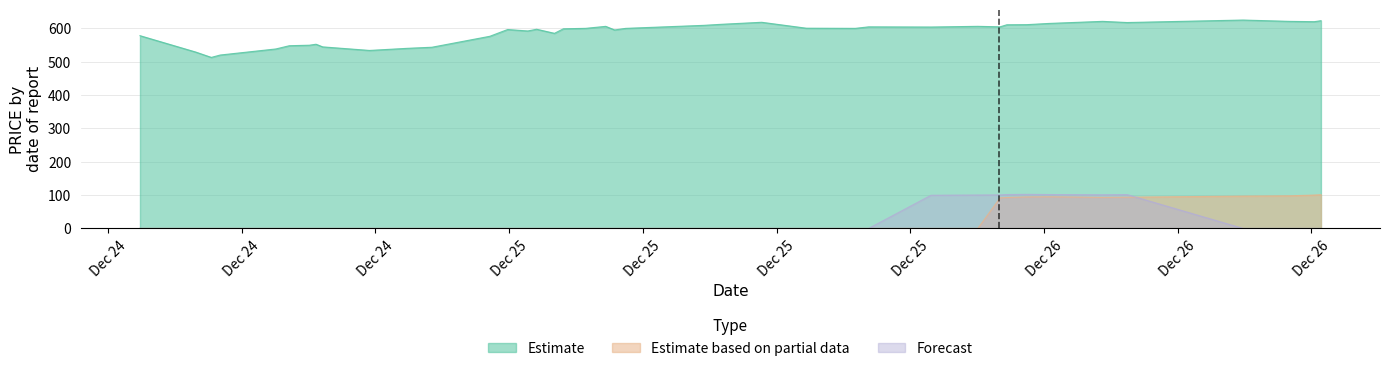

What is the highest value of the Forecast series?

102.2